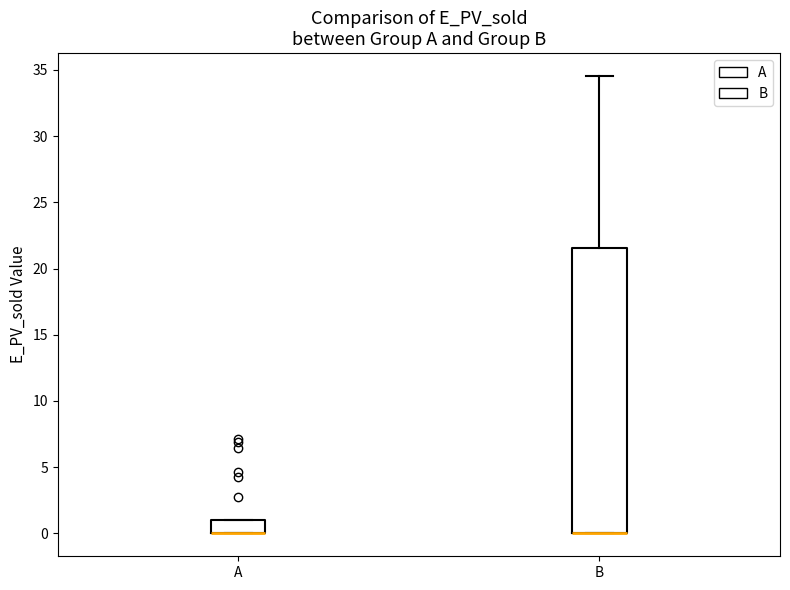

Reading left to right, read every box against the y-axis: the position of its median line, the range the box covers, and the ends of its whiskers. The values are not printed on the chart, so give them approximately, as read against the axis.

A: median 0.0 (drawn on the box's lower edge), box 0.0 to 1.0, whiskers 0.0 to 1.0
B: median 0.0 (drawn on the box's lower edge), box 0.0 to 21.5, whiskers 0.0 to 34.5